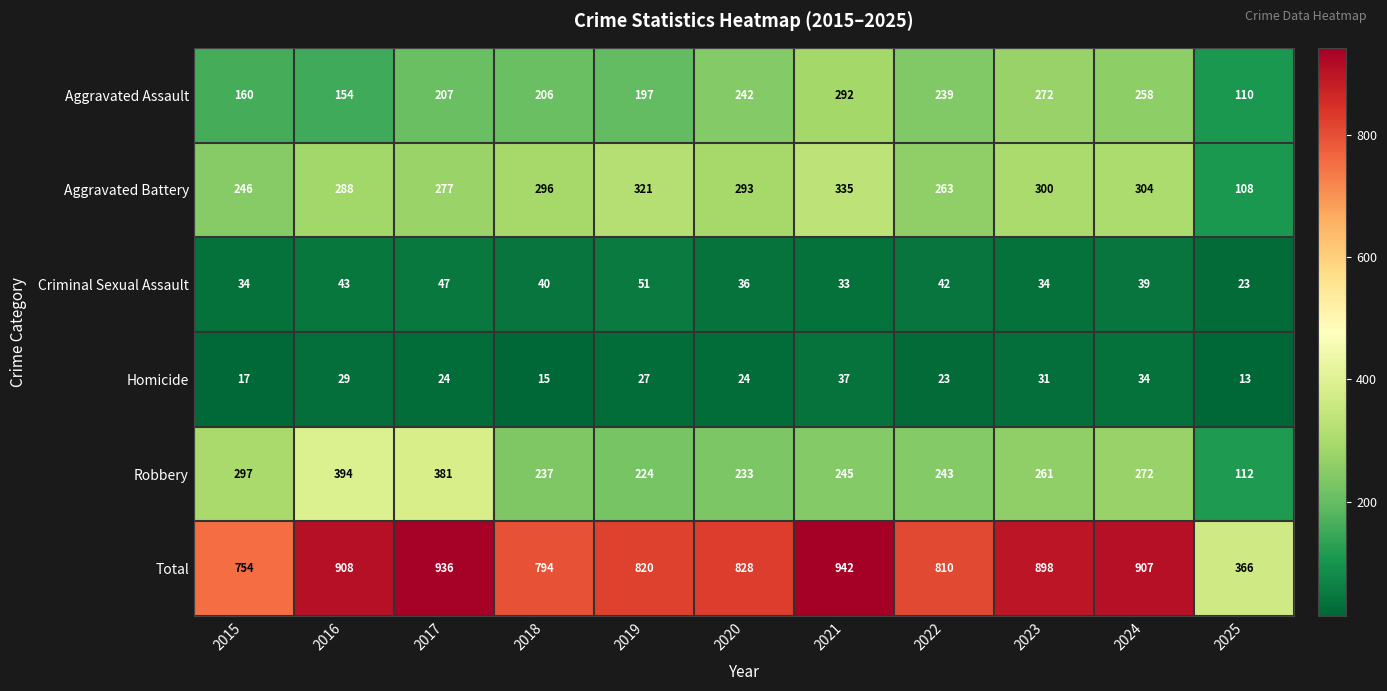

List the labels in order of Total value, smallest first.

2025, 2015, 2018, 2022, 2019, 2020, 2023, 2024, 2016, 2017, 2021